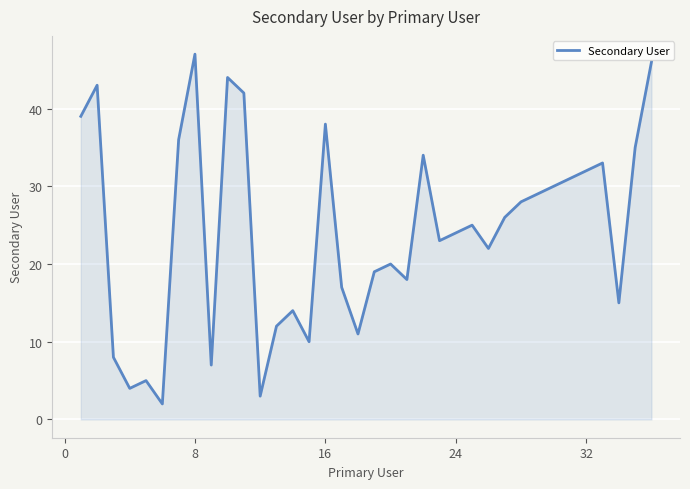

Does the chart display data point markers on the line(s)?

No